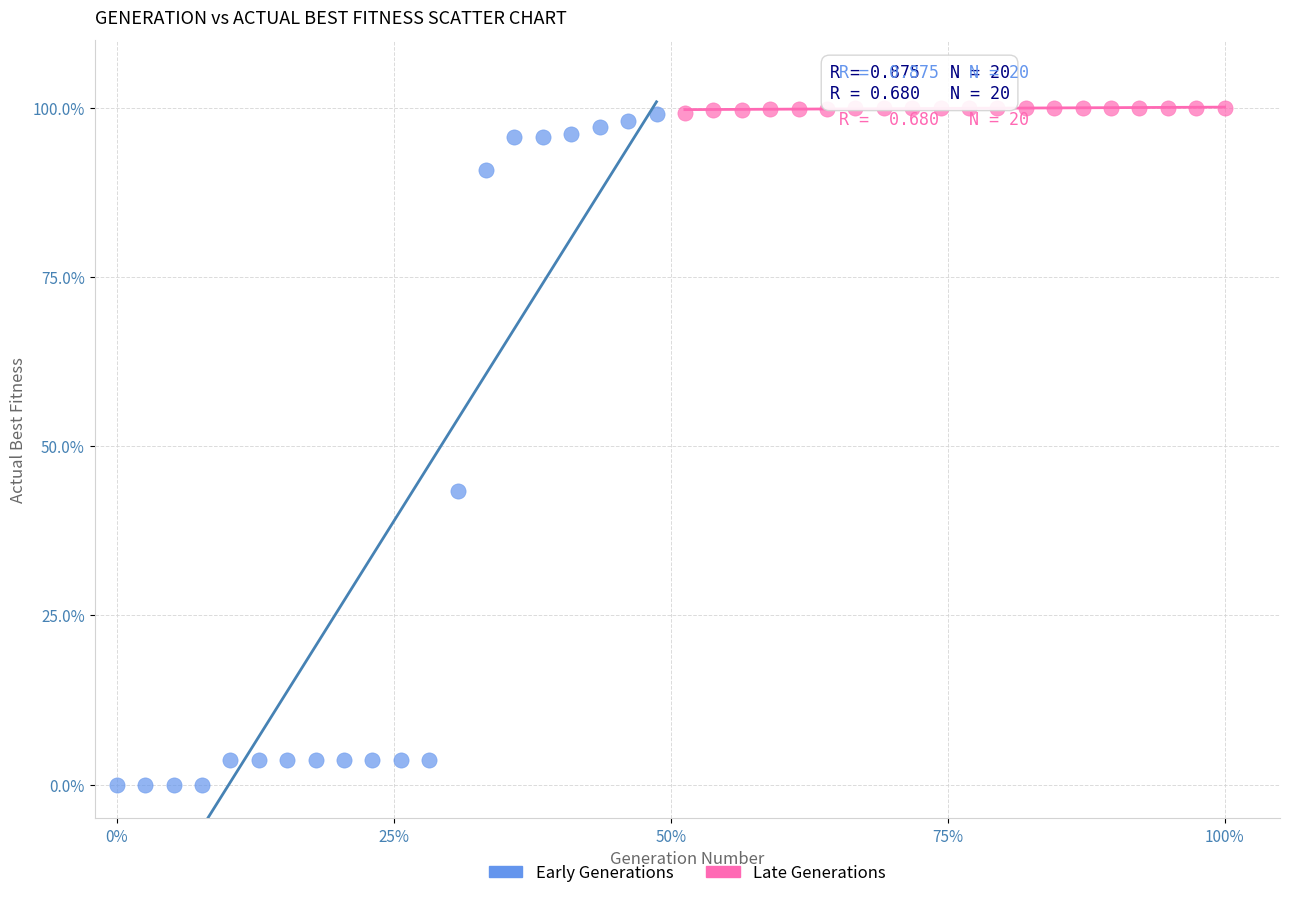

What are all the series names shown in the legend?

Early Generations, Late Generations